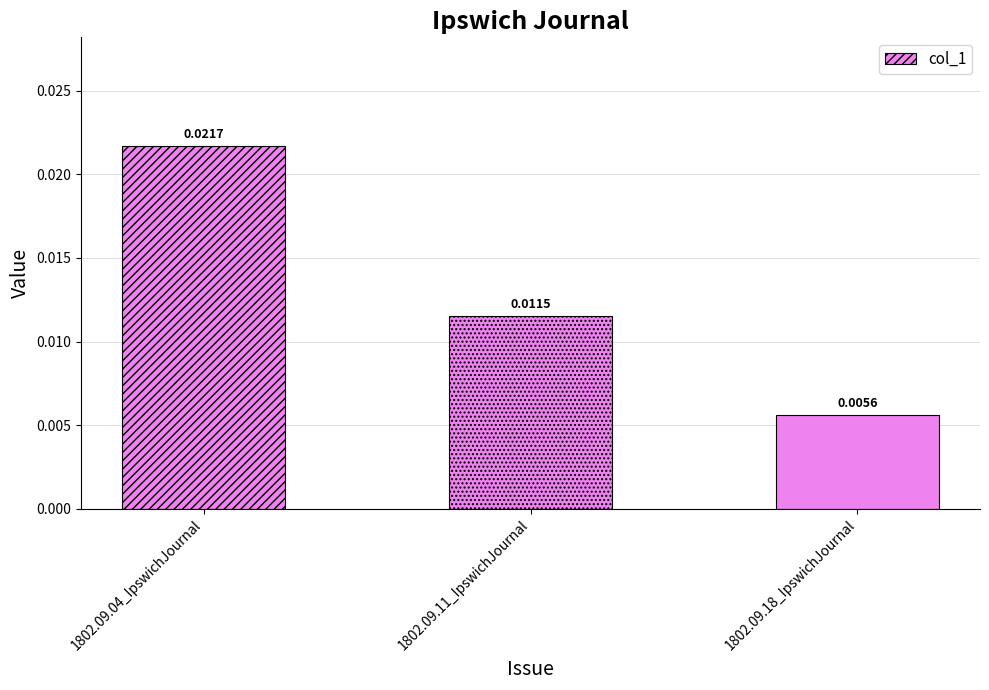

The chart shows a value of 0.0 at 1802.09.18_IpswichJournal. True or false?

False